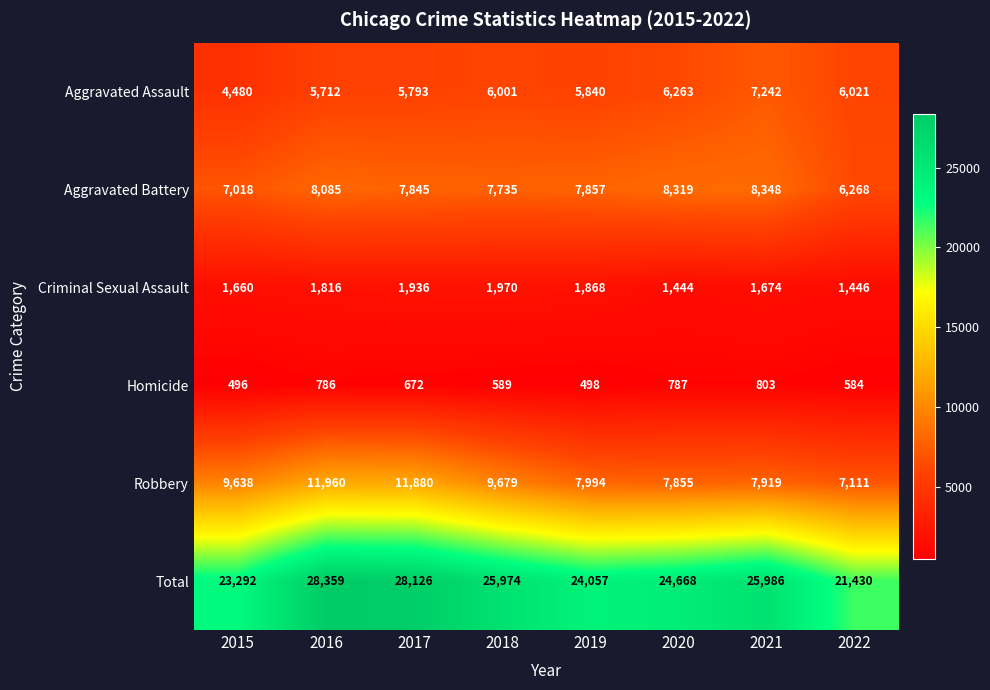

What is the spread (max minus min) of values at 2017?

27454